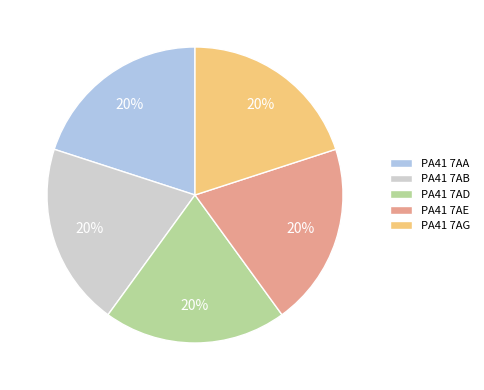

Does any single category account for the majority?

No